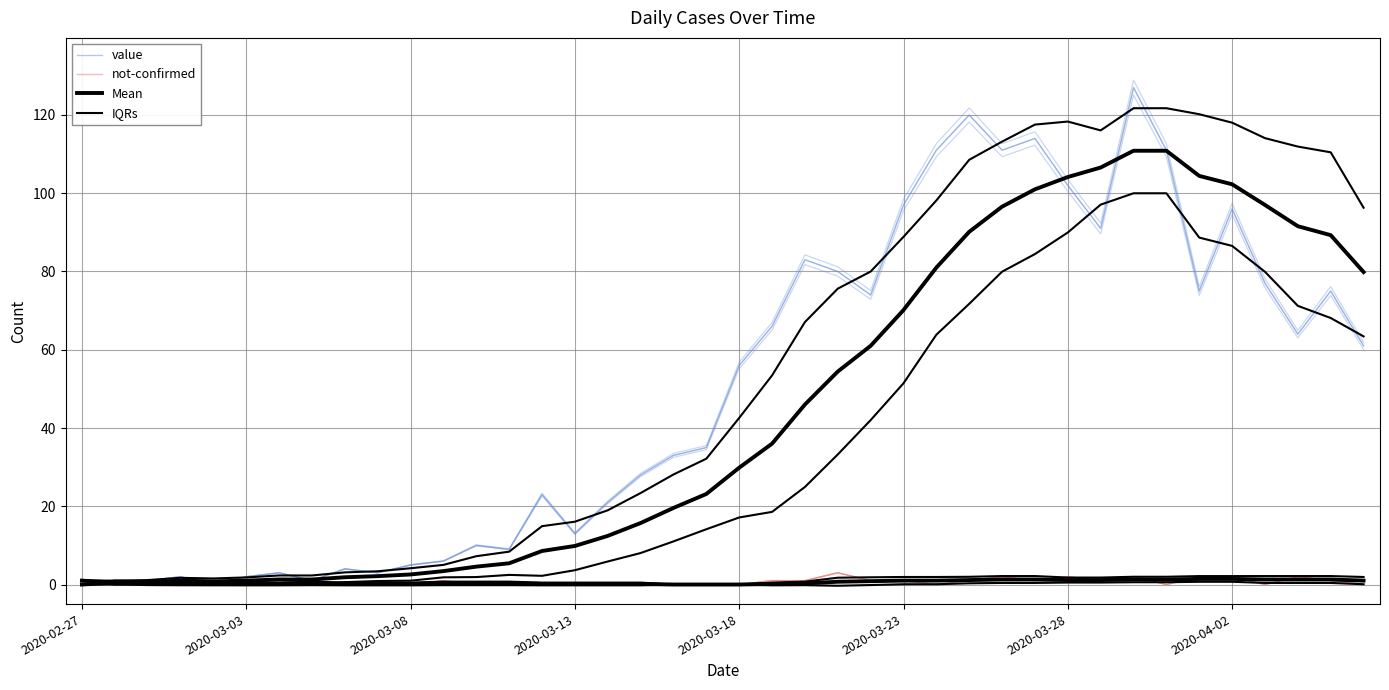

The not-confirmed series shows 0.0 at 2020-03-13. True or false?

True